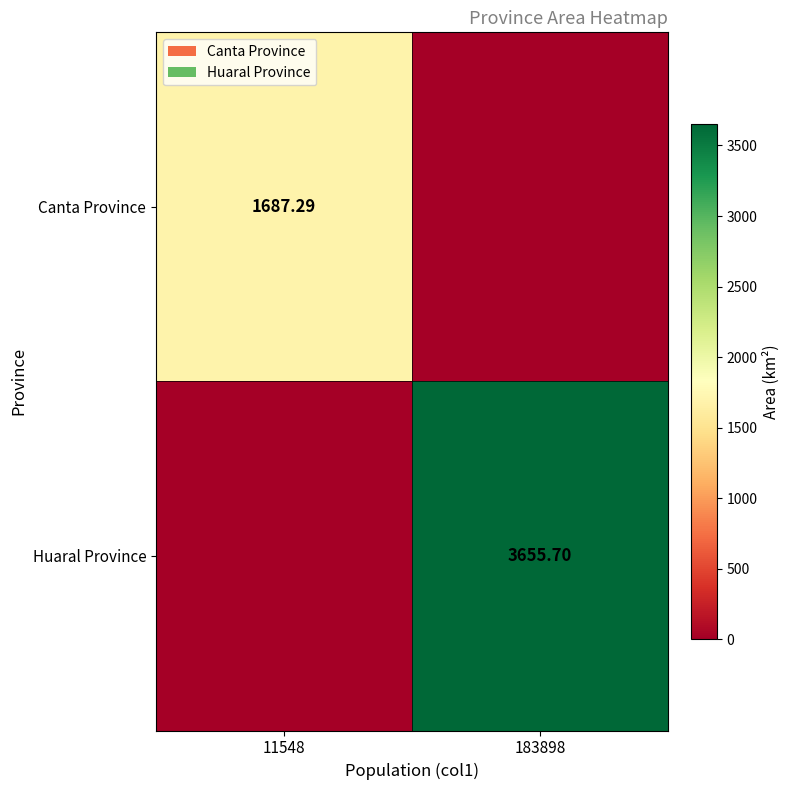

What is the difference between the highest and lowest values at 11548?

1687.3